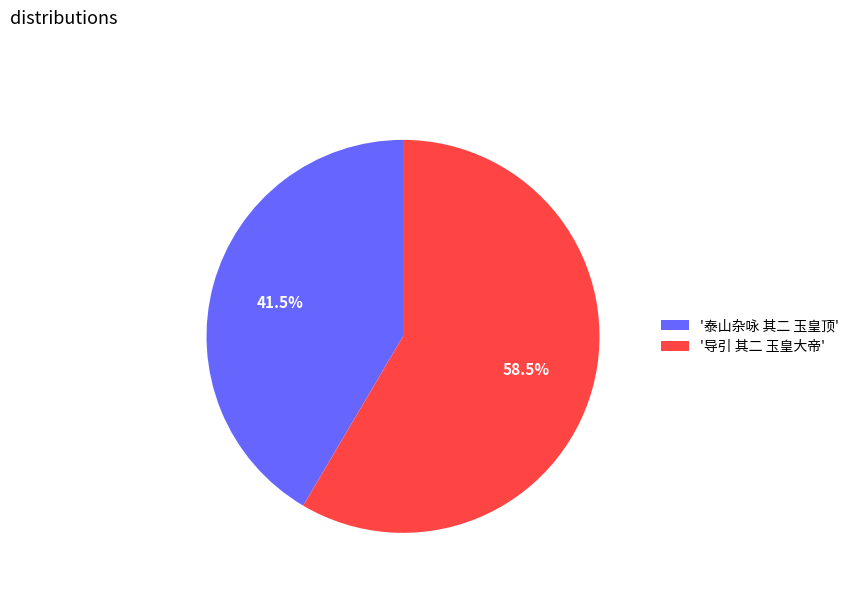

What portion of the pie excludes '泰山杂咏 其二 玉皇顶'?

58.5%